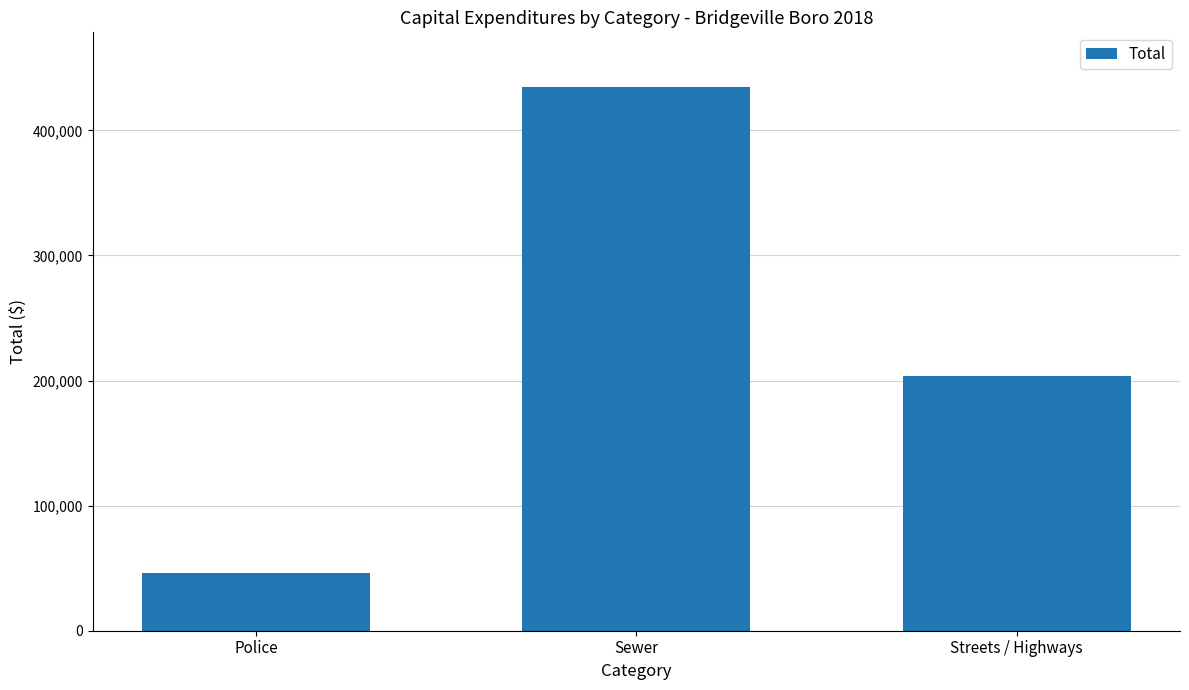

What is the maximum value shown in the chart?

434864